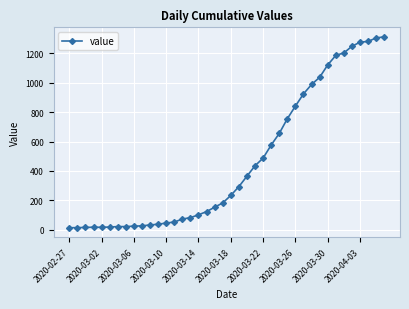

What is the sum of all values?

18584